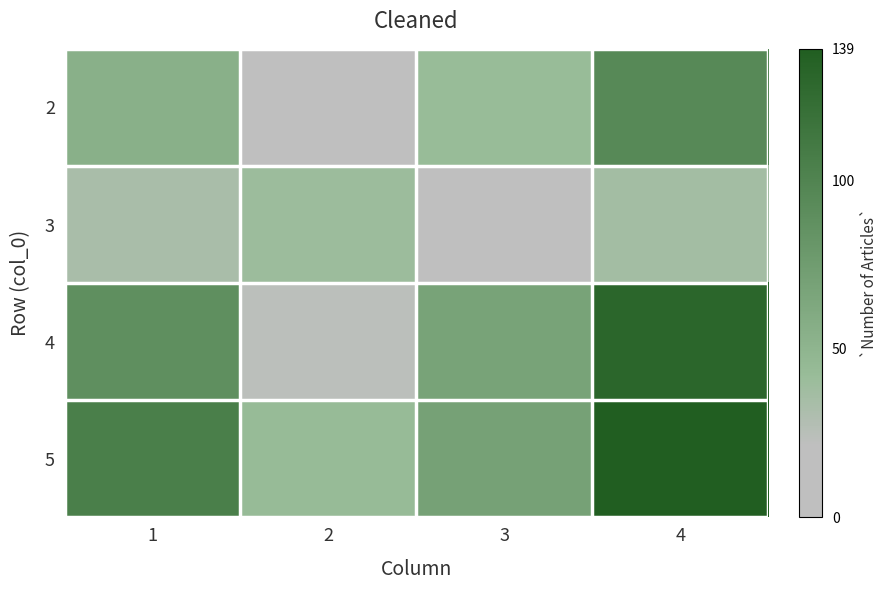

How many data points does each series have?

4